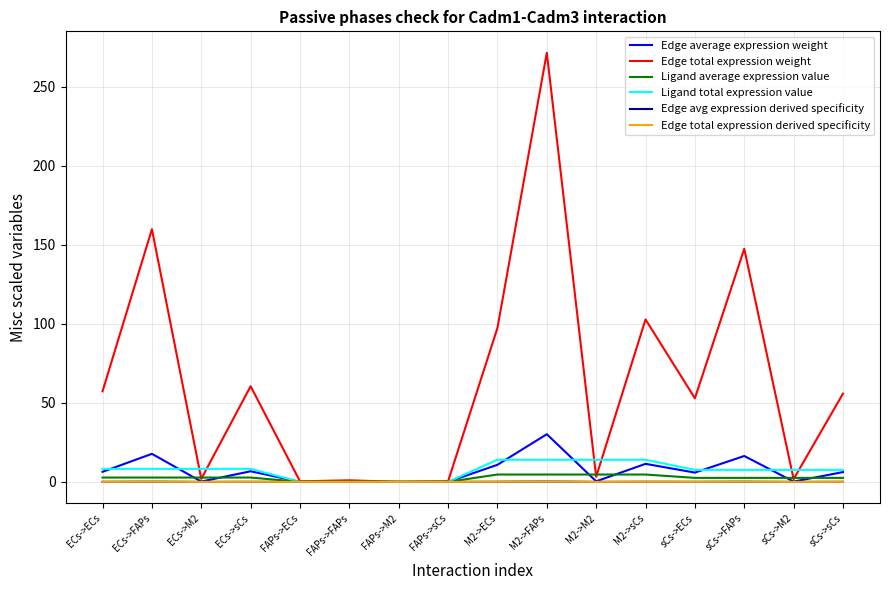

Is it true that Edge average expression weight equals 0.1 at FAPs->ECs?

False